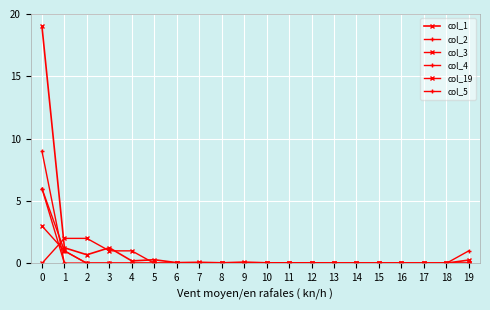

How many lines are shown in the chart?

6